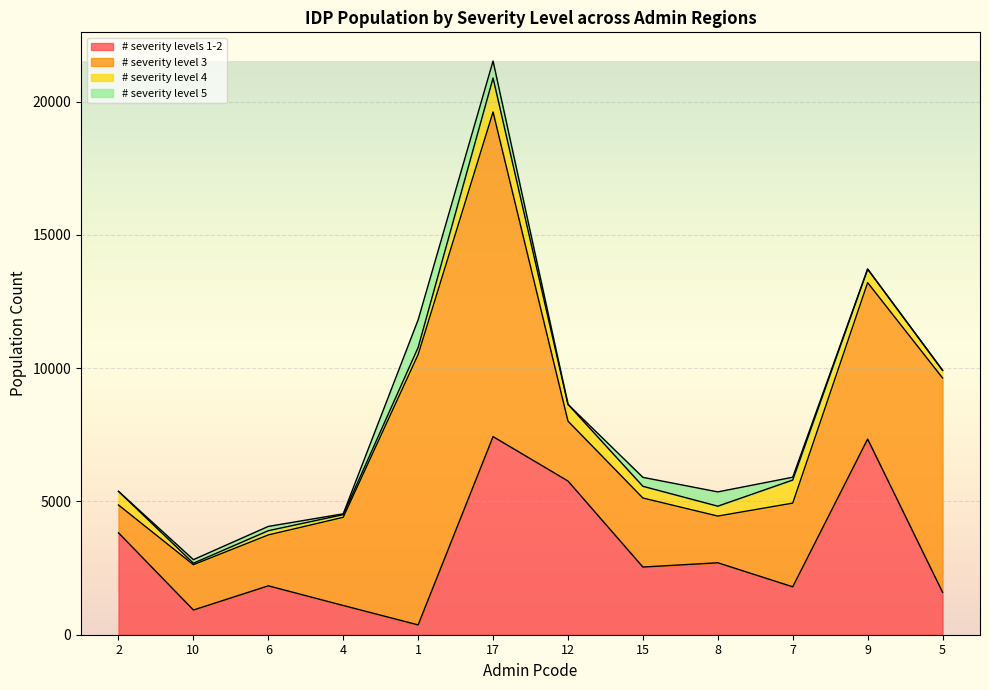

What is the label of the 5th point from the left?

1